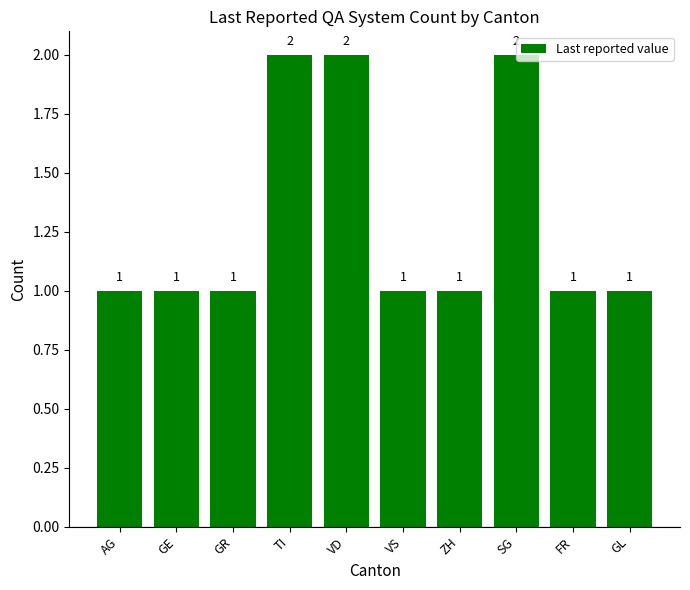

True or false: the data shows 1 at GR.

True